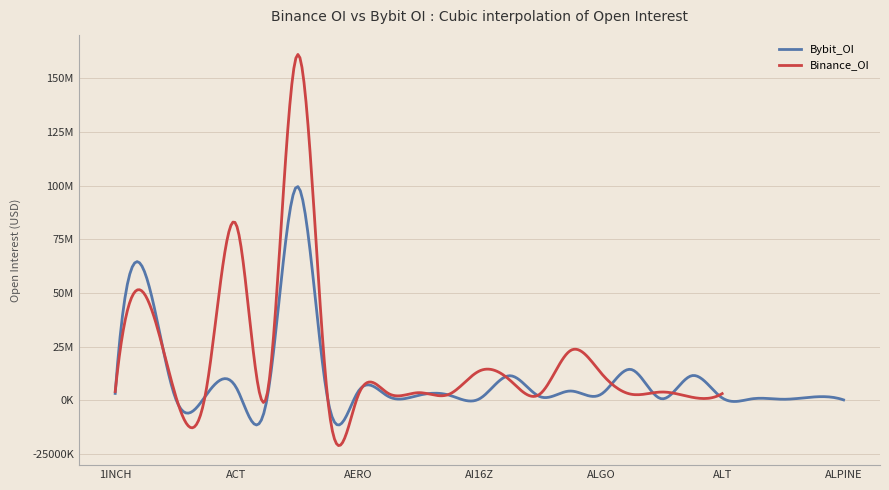

Does the chart have visible grid lines?

Yes